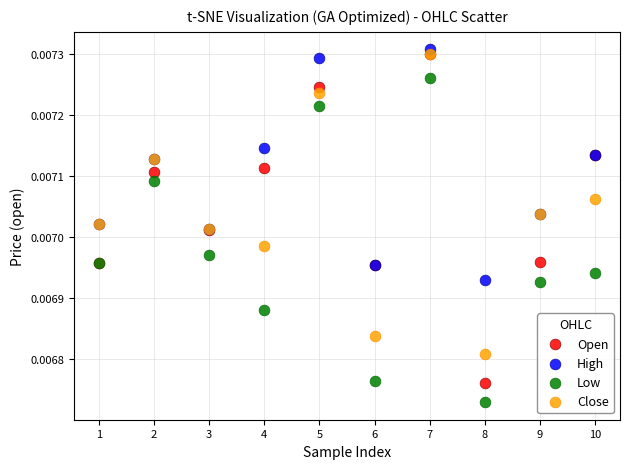

Which series contains the highest Y value?

High